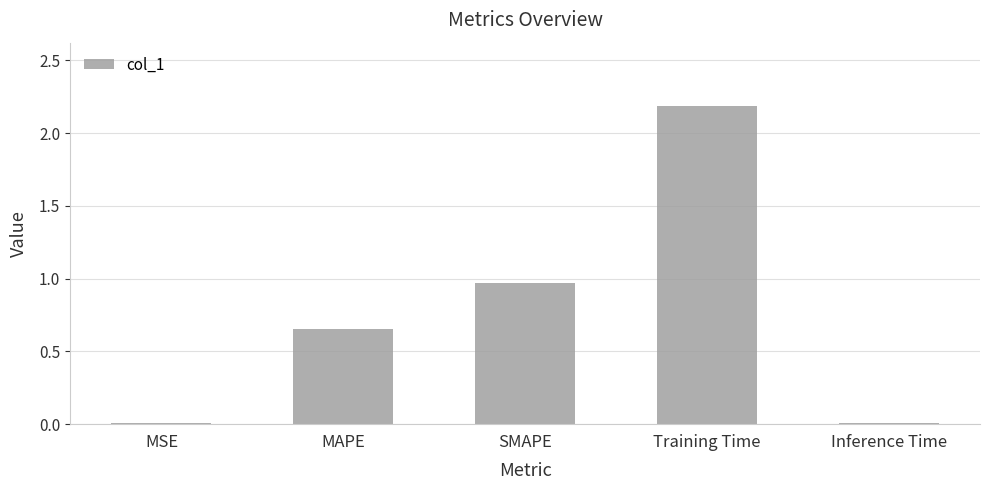

What is the sum of all values?

3.8